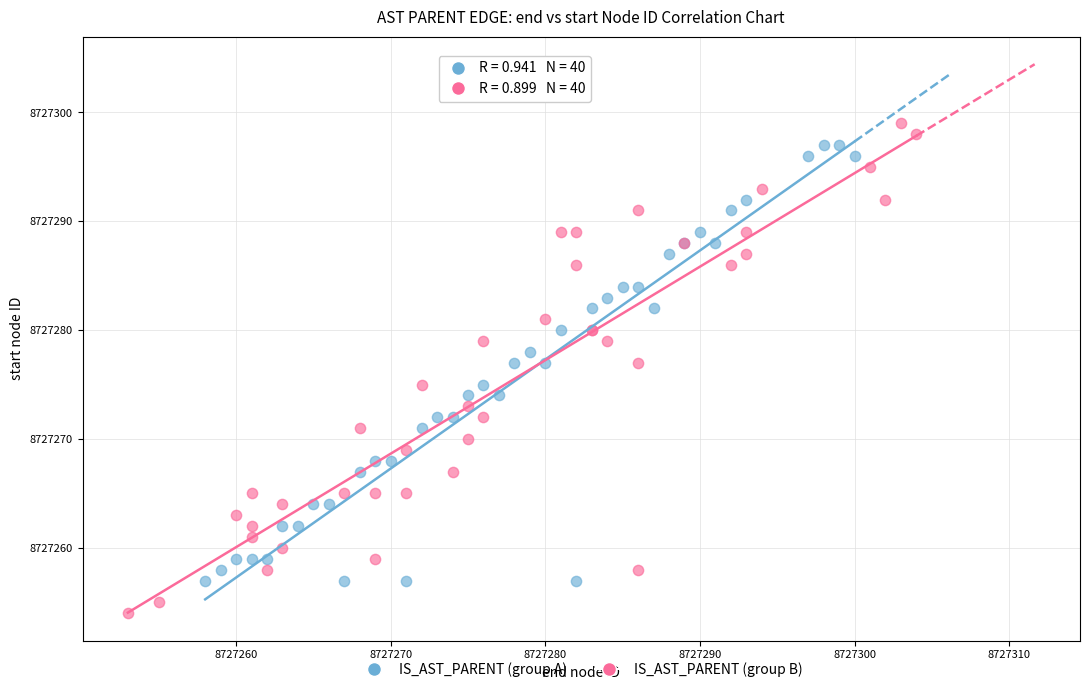

Which series reaches the maximum Y coordinate?

IS_AST_PARENT (group B)